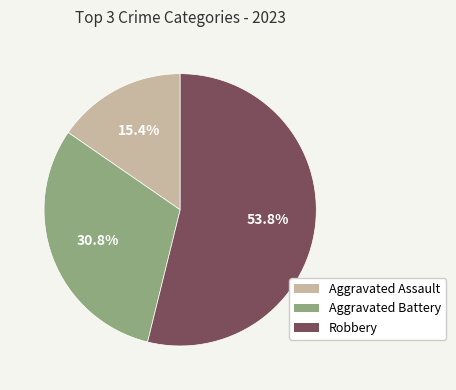

To the nearest percent, what percentage of the pie is Aggravated Assault?

15%